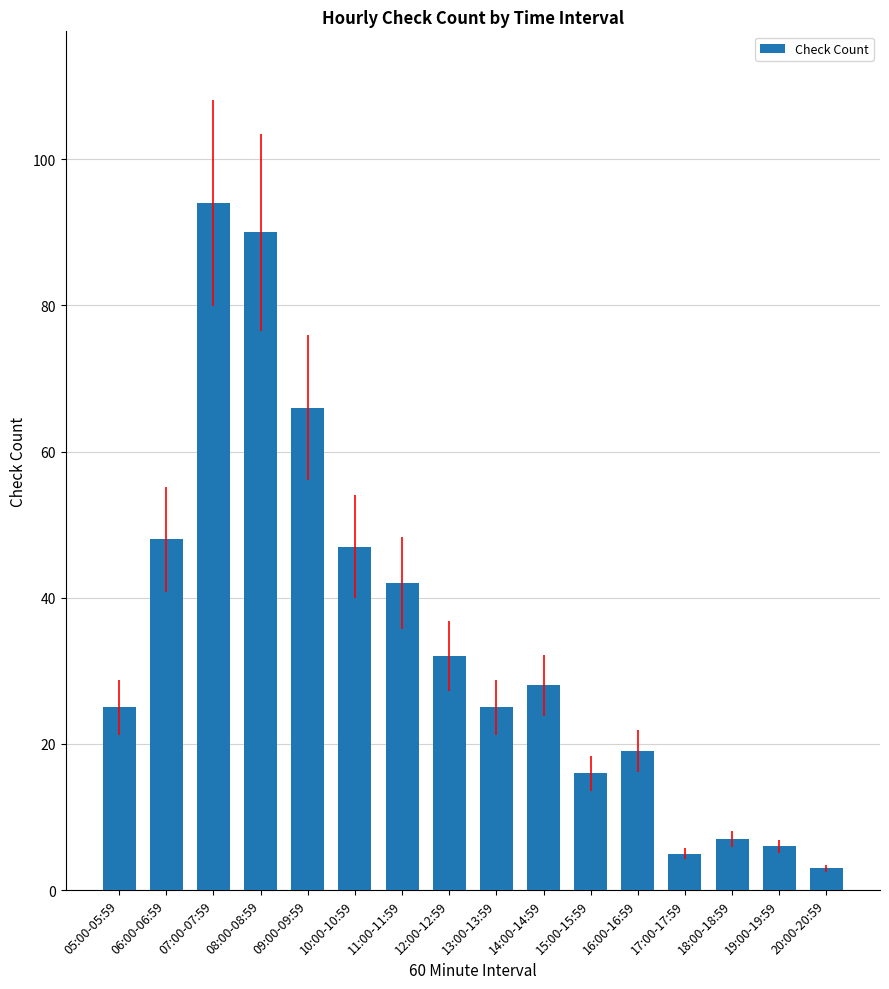

What position from the left is 13:00-13:59?

9